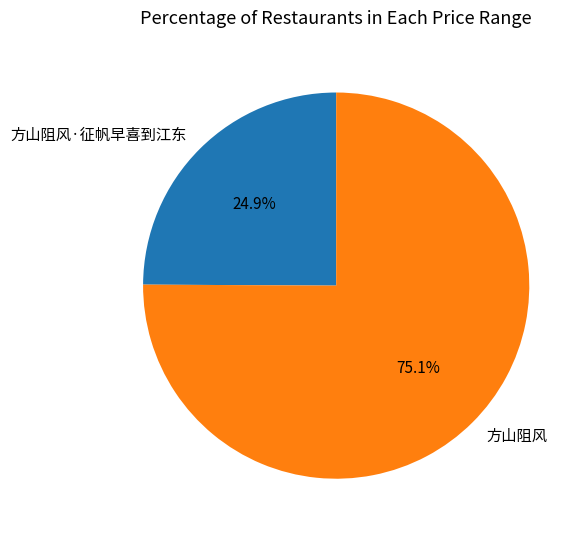

How many segments does this pie chart have?

2